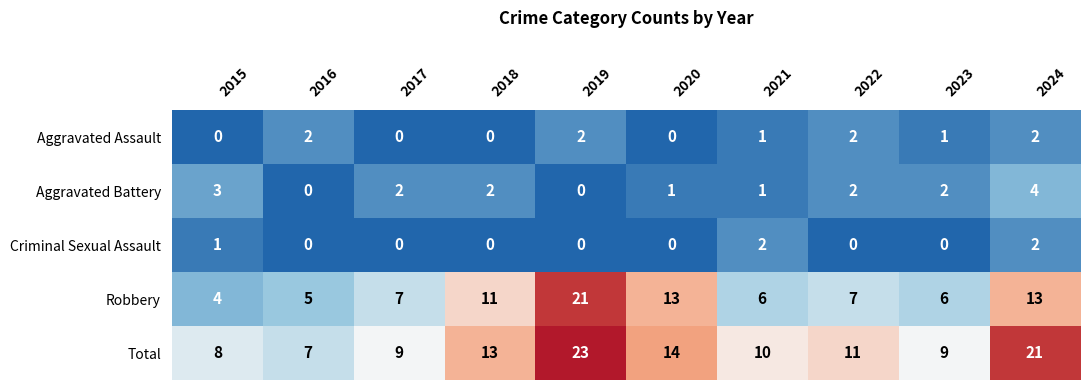

What is the sum of all Robbery values?

93